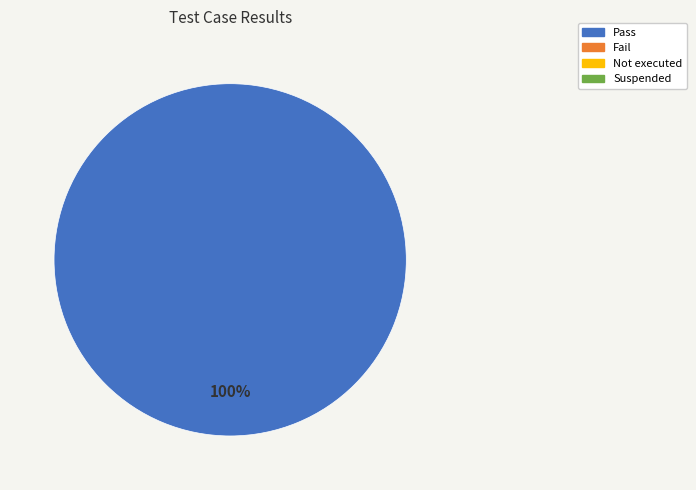

Is there any slice that represents more than half of the pie?

Yes